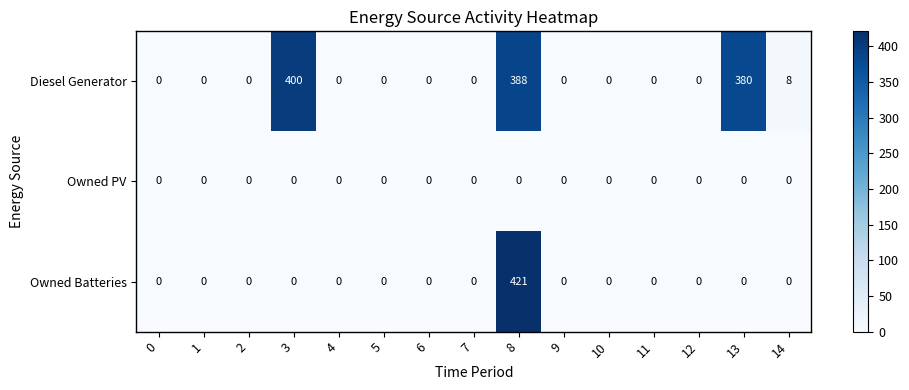

Rank the series by their maximum value, from highest to lowest.

Owned Batteries, Diesel Generator, Owned PV